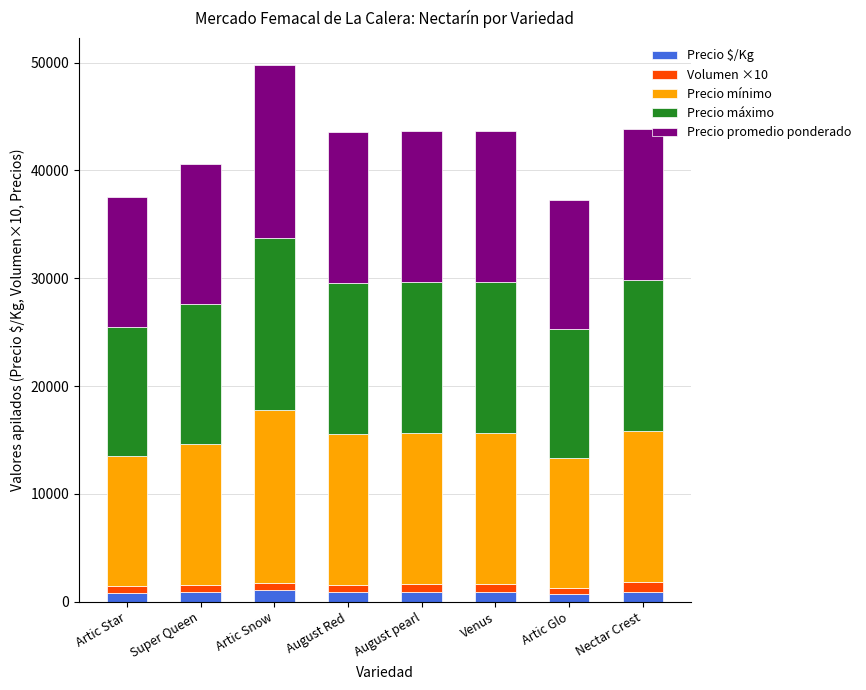

How many distinct data groups are displayed?

5